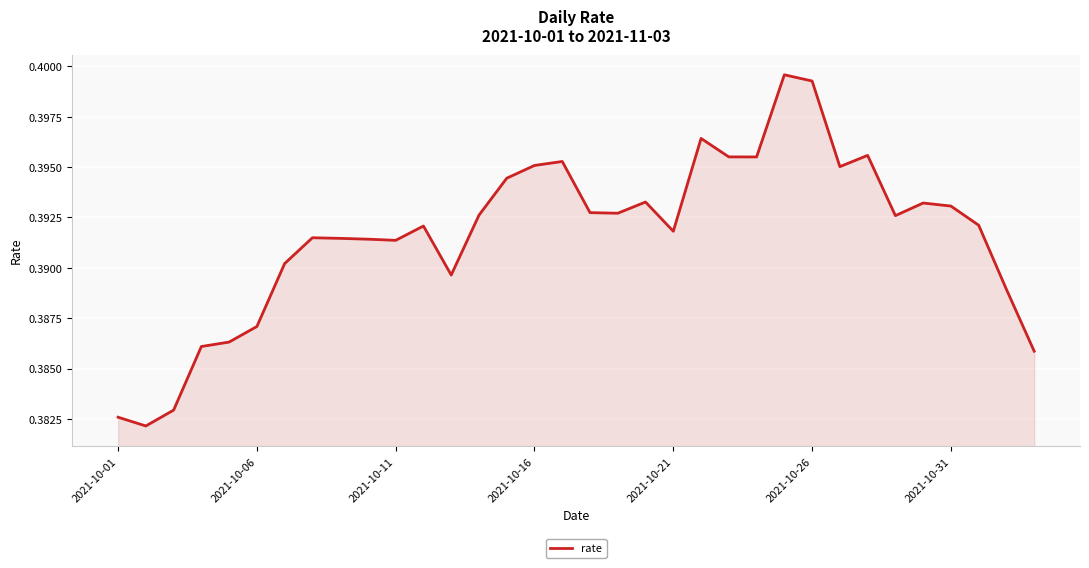

What is the value of the 5th point from the left?

0.4